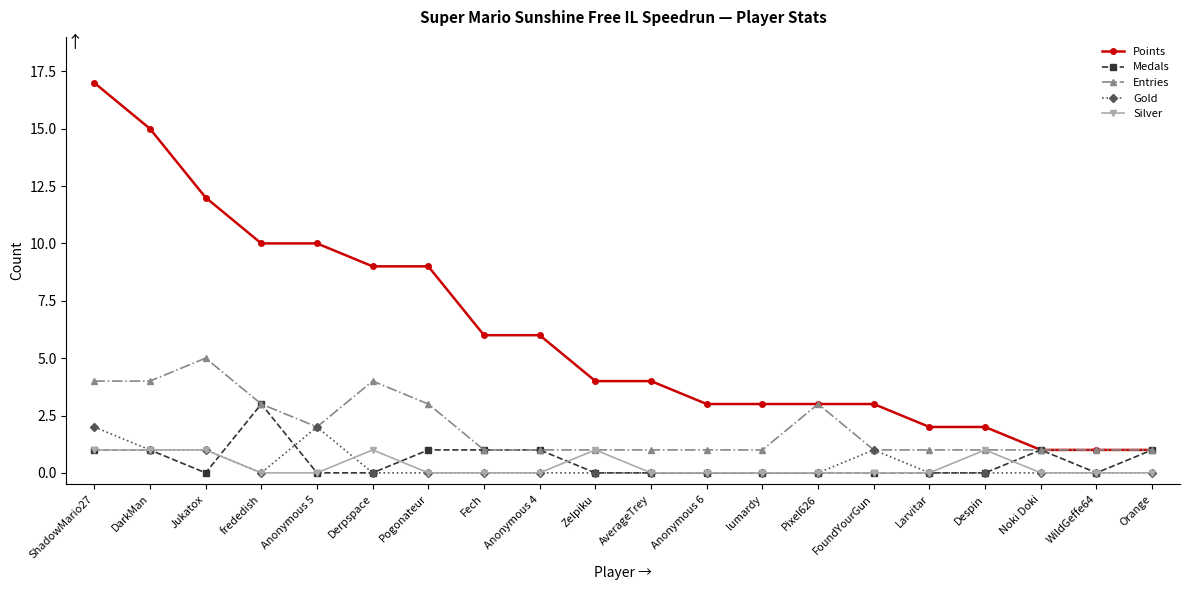

At how many categories does at least one series exceed 14?

2